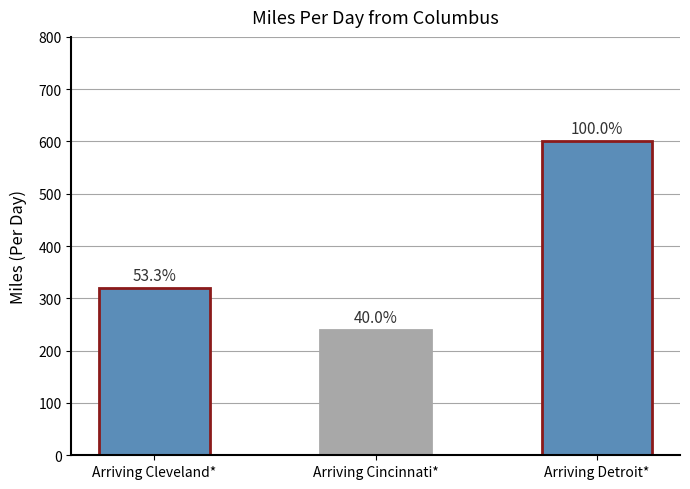

How many bars are there in total?

3